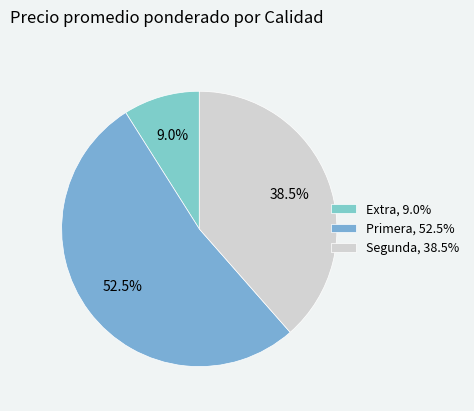

Count the number of slices in the pie.

3